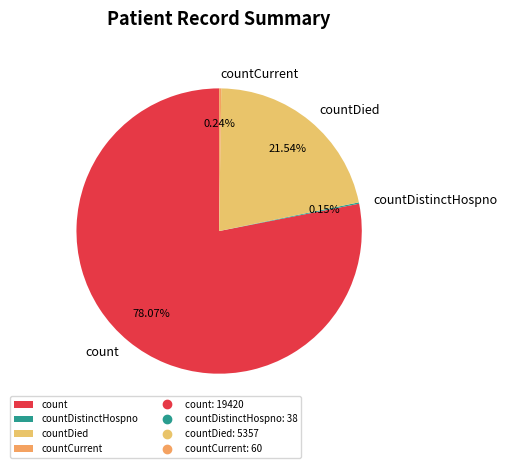

Which category has the biggest portion of the pie?

count